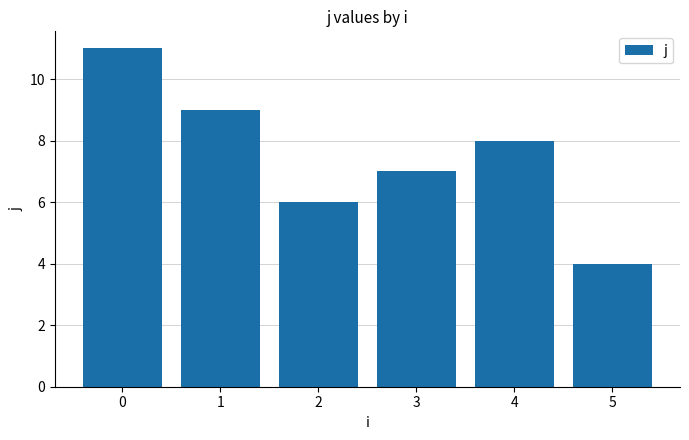

Which has a higher value, 3 or 1?

1